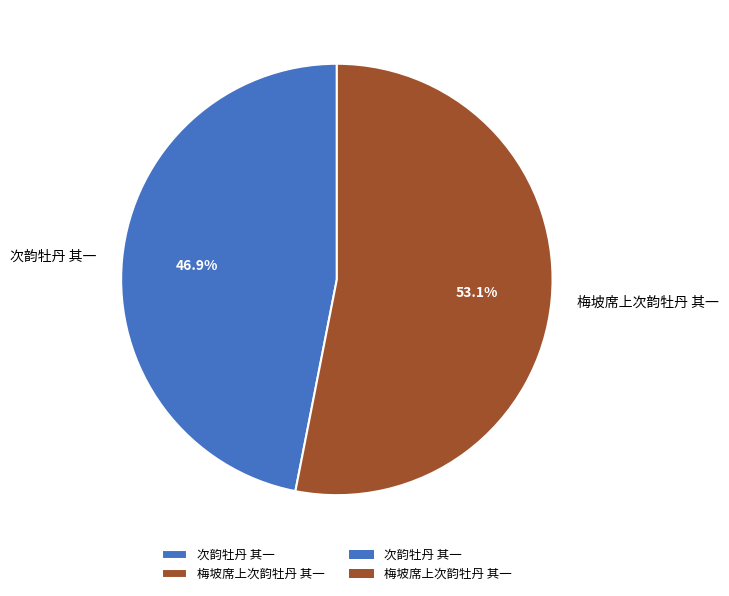

True or false: 梅坡席上次韵牡丹 其一 accounts for 53% of the total.

True